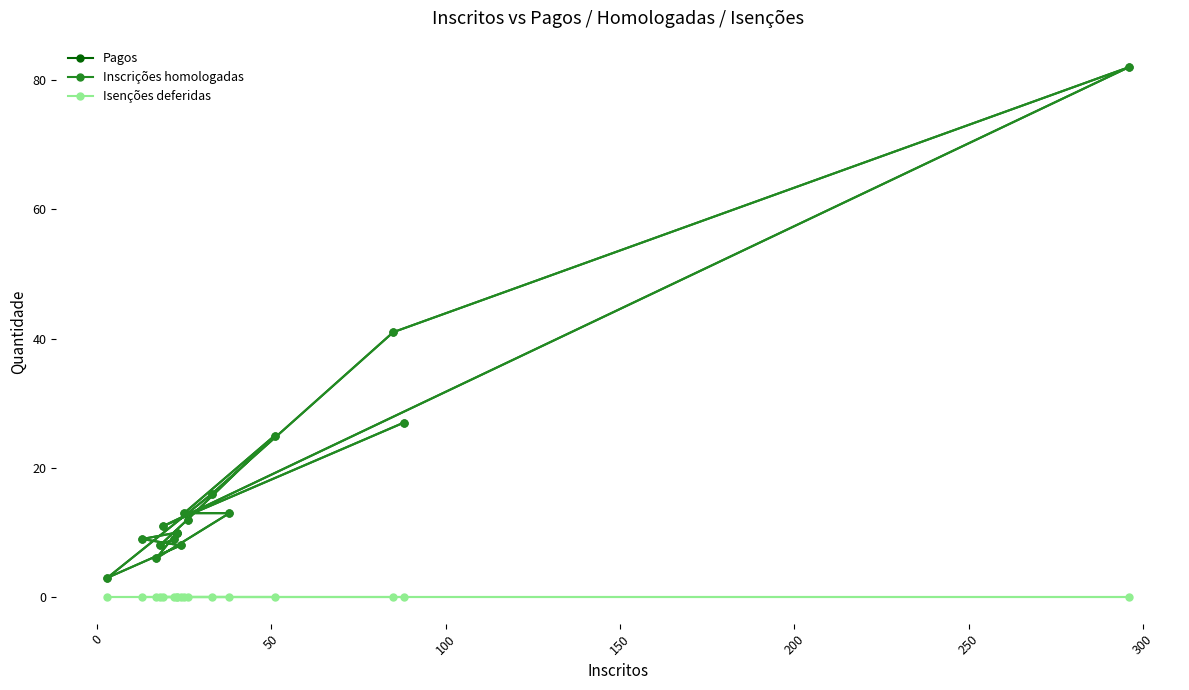

Is the value of Isenções deferidas at 150 greater than the value of Inscrições homologadas at 100?

No